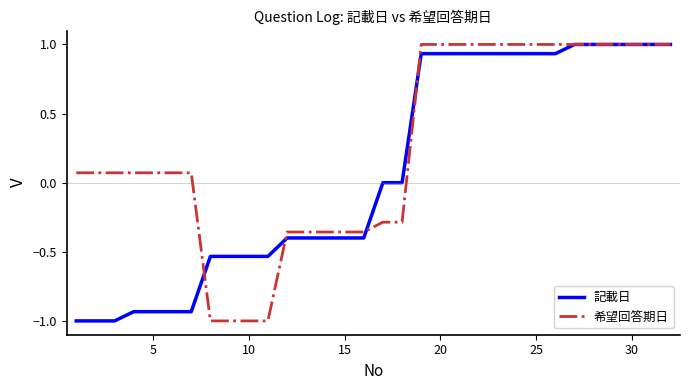

What is the greatest value displayed?

1.0